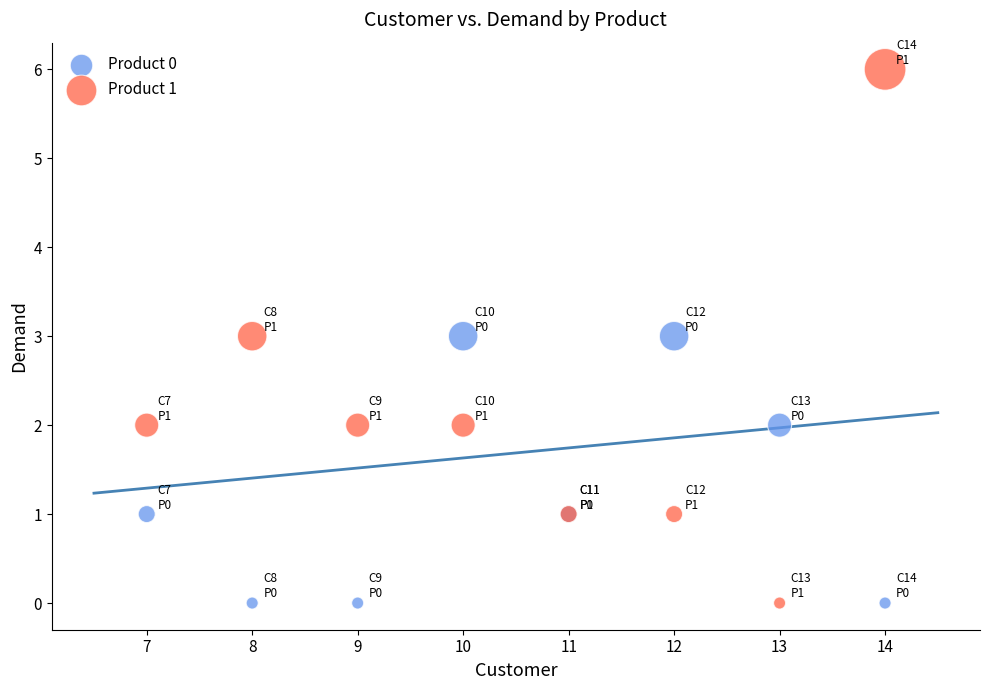

Which series contains the highest Y value?

Product 1